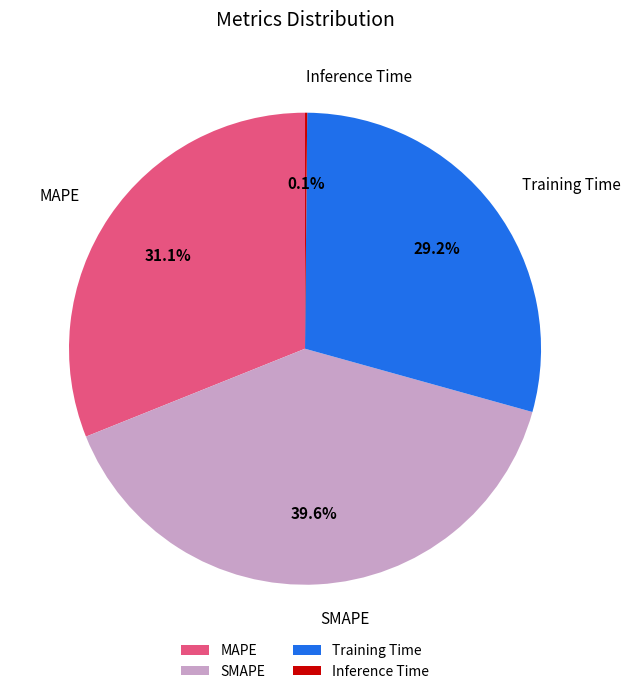

Combined, do MAPE and SMAPE account for over 50%?

Yes